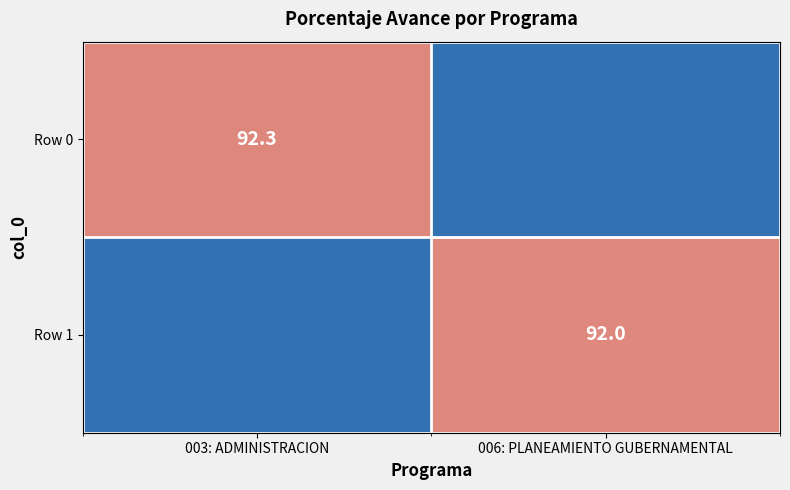

Is it true that Row 0 equals 92.3 at 003: ADMINISTRACION?

True